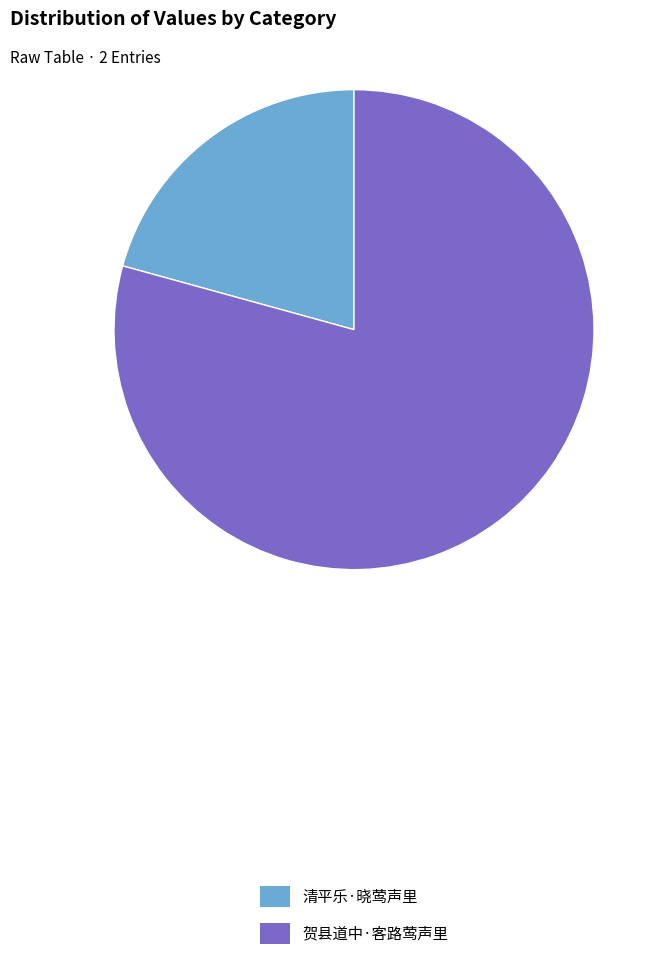

What is the majority slice?

贺县道中·客路莺声里